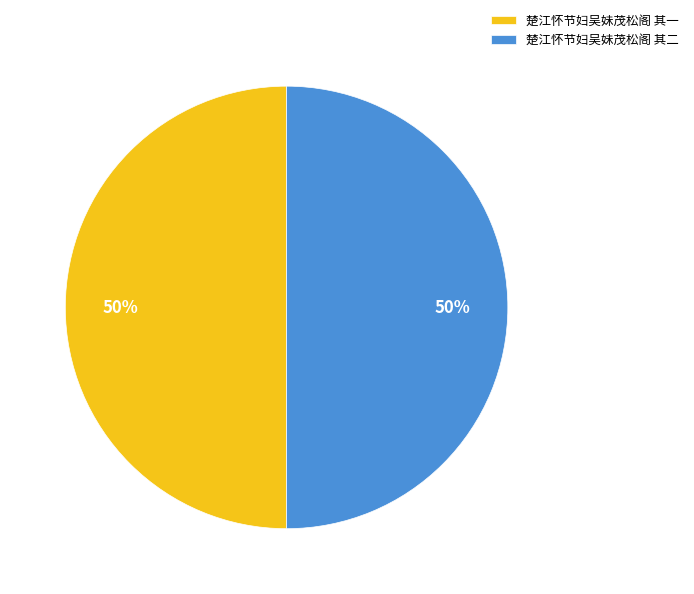

To the nearest percent, what percentage of the pie is 楚江怀节妇吴妹茂松阁 其二?

50%